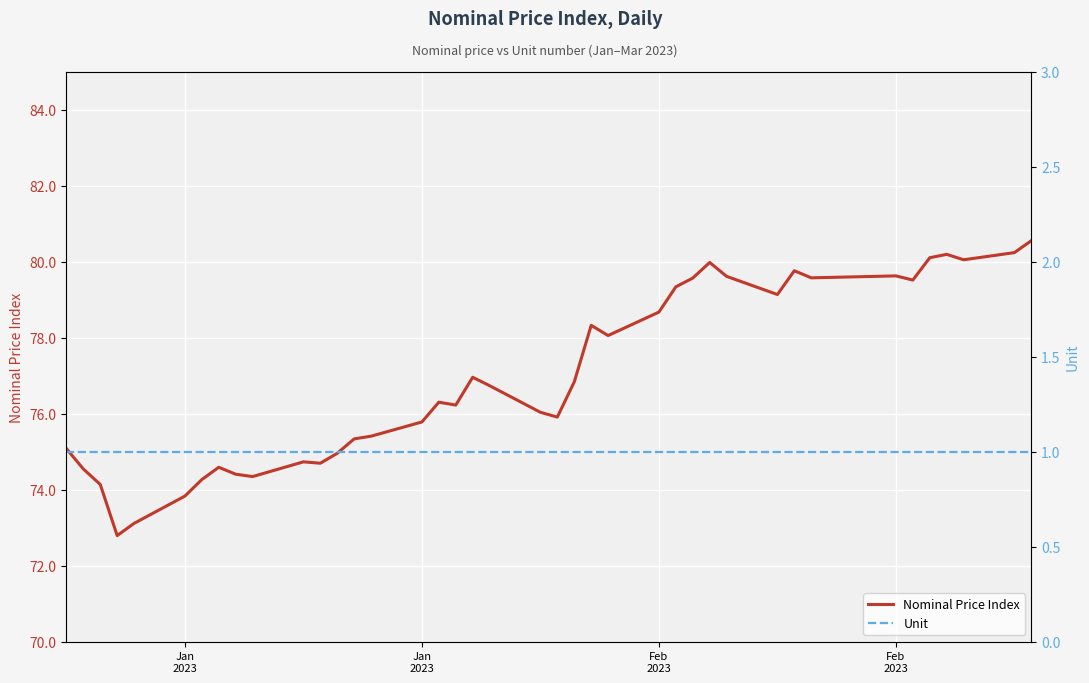

True or false: Unit has more than 1 interior local peaks.

False